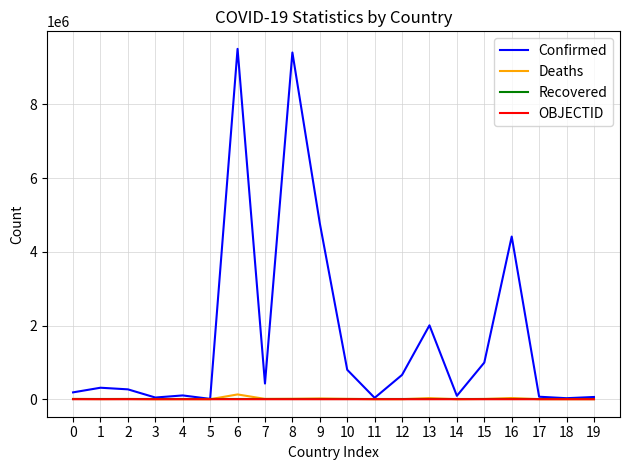

Which series has the largest total across all categories?

Confirmed